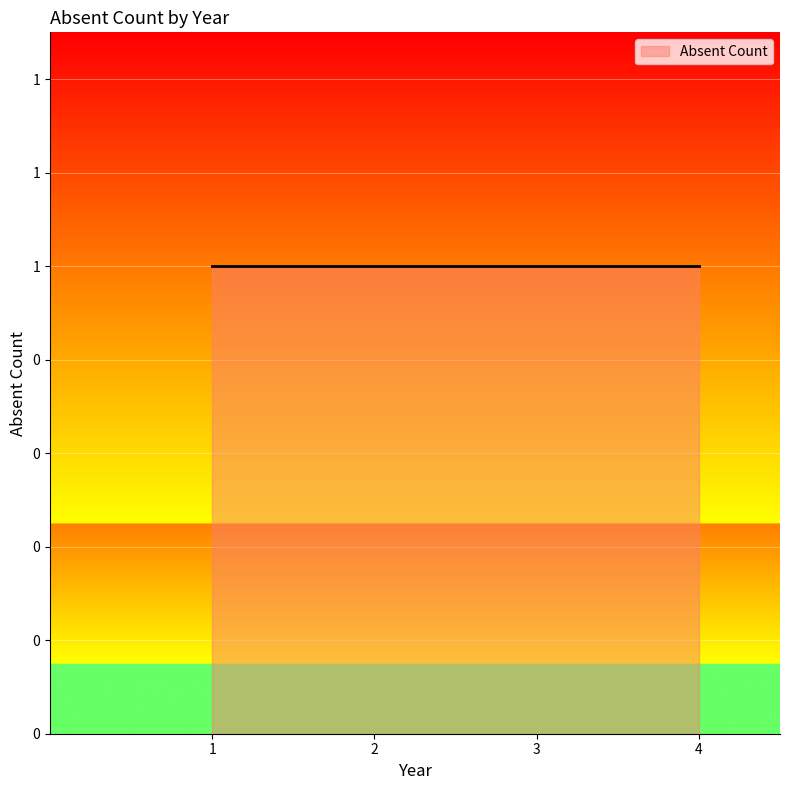

What is the value of the 1st point from the left?

1